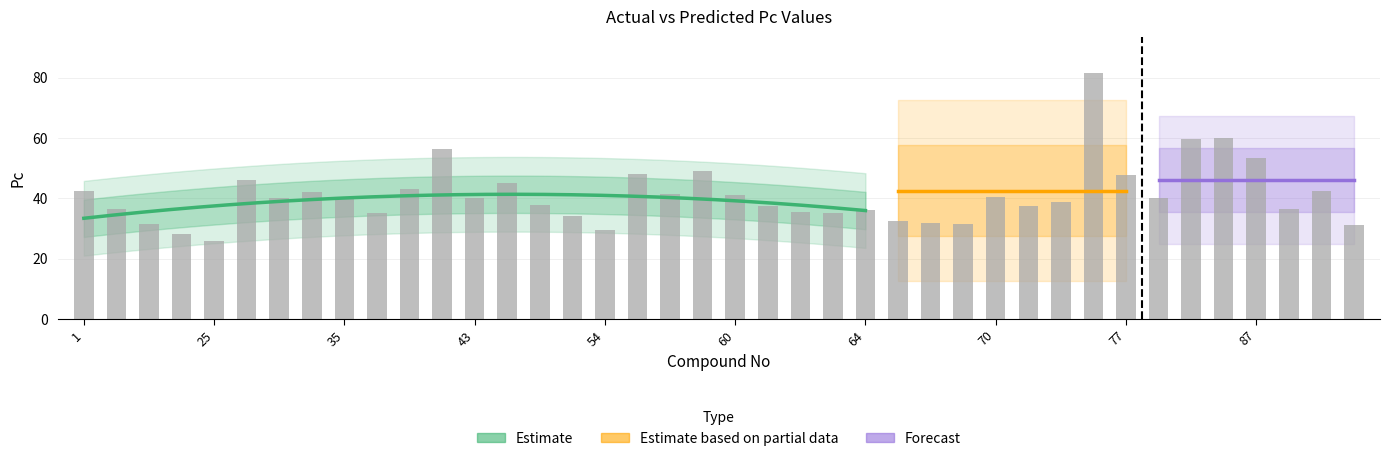

What is the maximum value shown in the chart?

81.4